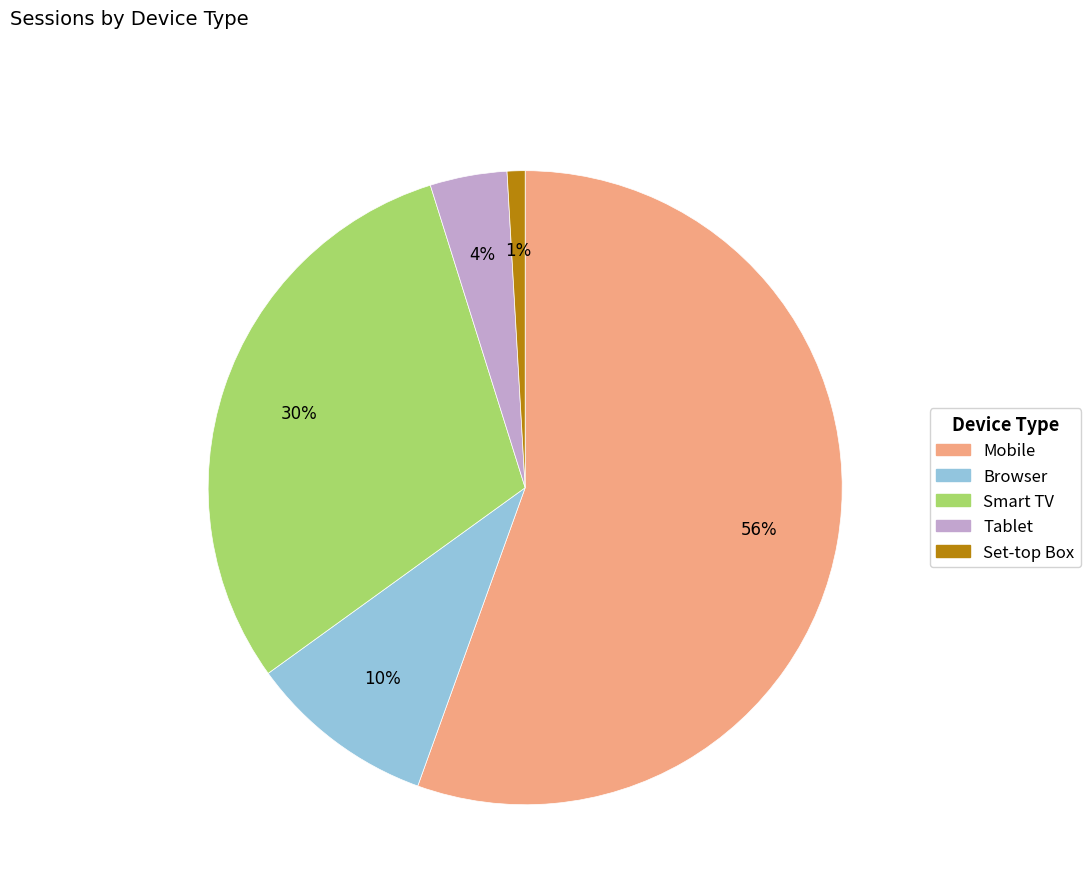

Rank the categories by value from highest to lowest.

Mobile, Smart TV, Browser, Tablet, Set-top Box